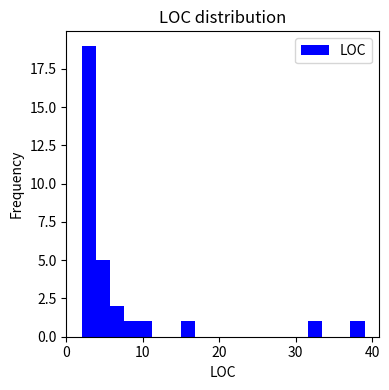

Read against the x-axis, roughly where is the centre of the tallest bar?

3